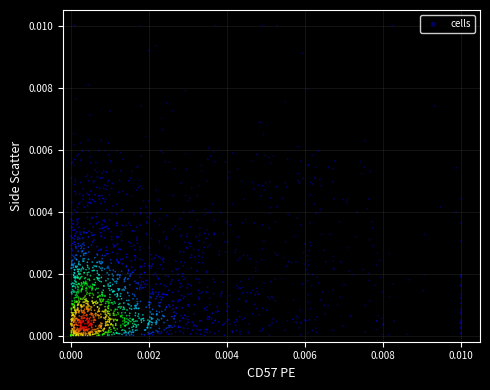

How many points are shown in the scatter plot?

2039